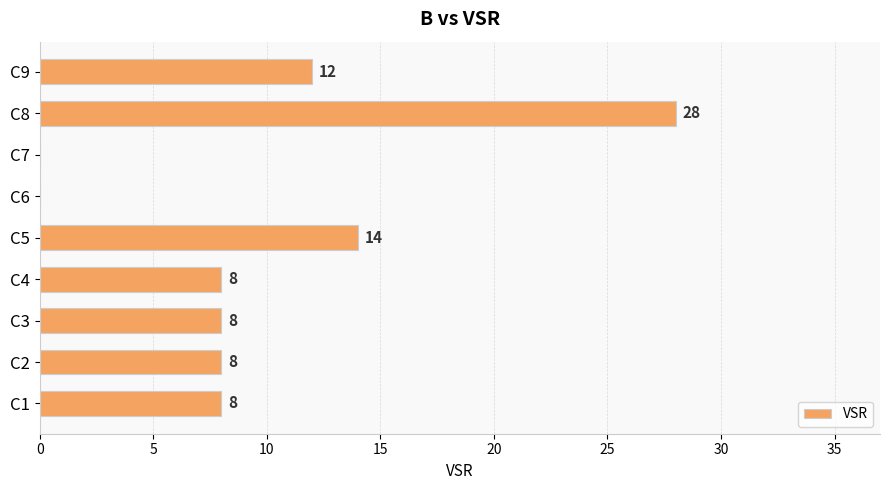

Between C4 and C9, which is larger?

C9